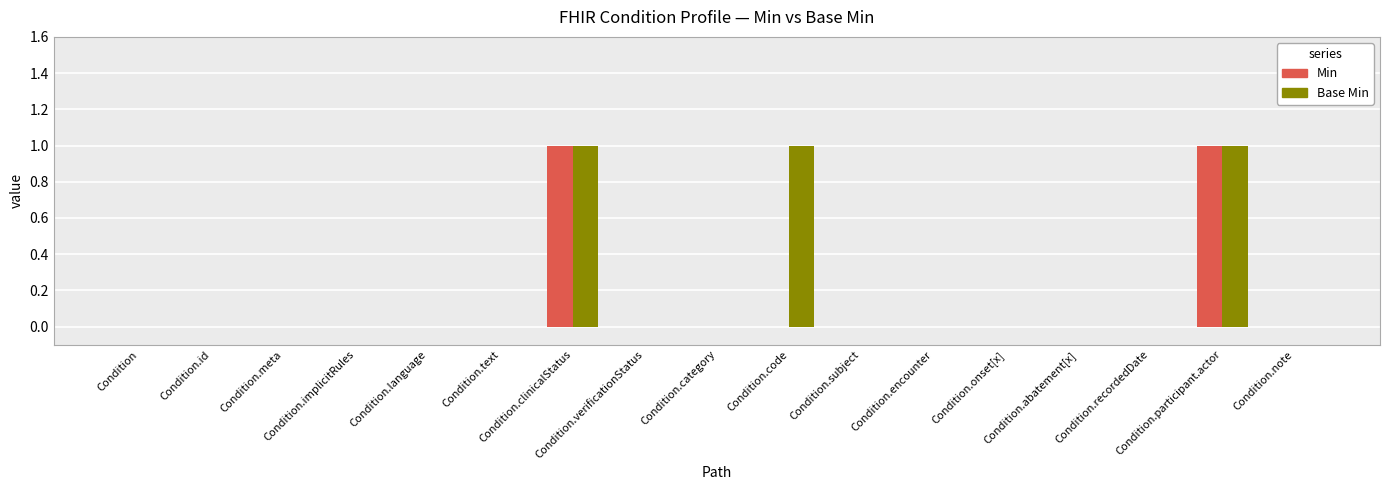

What is the sum of all Base Min values?

3